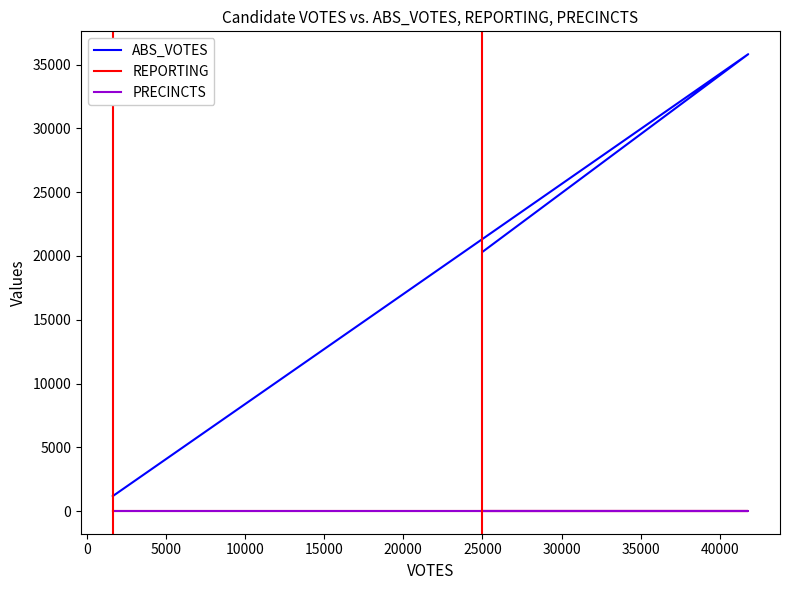

The PRECINCTS series shows 7 at 0. True or false?

False